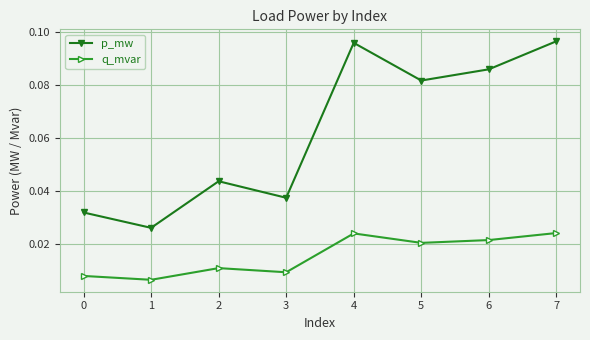

True or false: q_mvar and p_mw intersect in this chart.

False